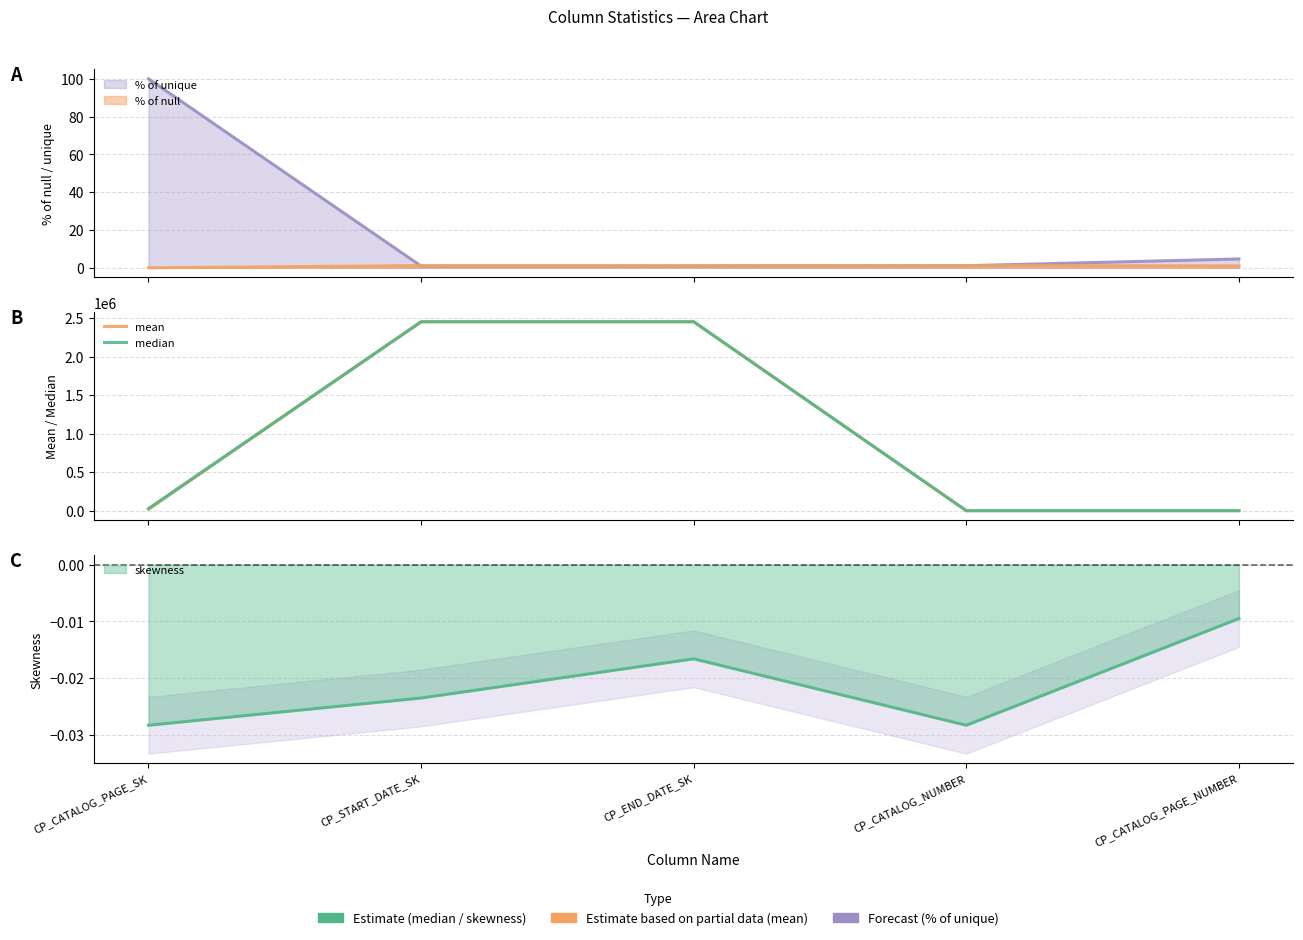

How many series are shown in this chart?

2